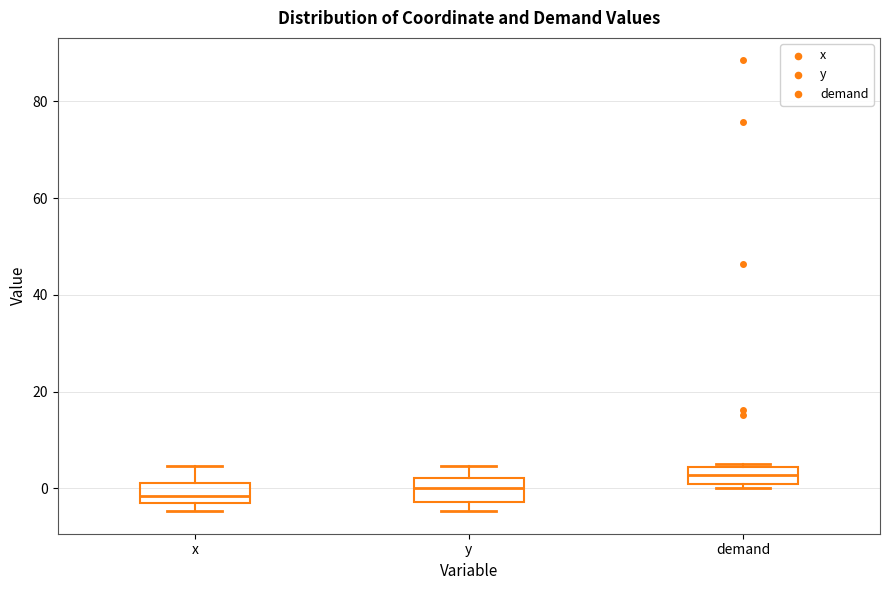

Reading left to right, transcribe this box plot: for each box, give where its median line is, the range the box spans, and where its two whiskers end, as read against the y-axis. The values are not printed on the chart, so give them approximately, as read against the axis.

x: median -2, box -4 to 2, whiskers -4 (just below the box's lower edge) to 4
y: median 0, box -2 to 2, whiskers -4 to 4
demand: median 2, box 0 to 4, whiskers 0 (just below the box's lower edge) to 4 (just above the box's upper edge)